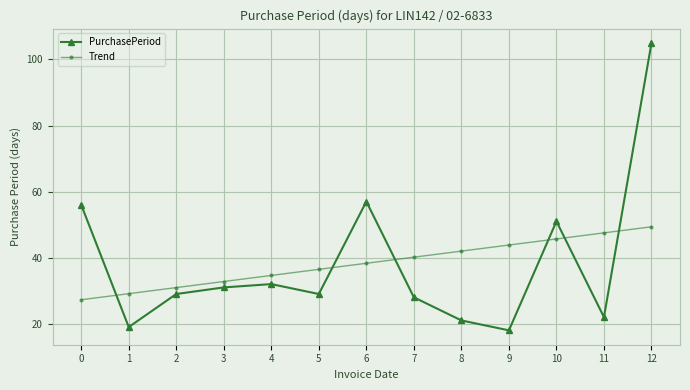

Reading left to right, extract all data points from this chart.

PurchasePeriod: 0=56.0	1=19.0	2=29.0	3=31.0	4=32.0	5=29.0	6=57.0	7=28.0	8=21.0	9=18.0	10=51.0	11=22.0	12=105.0
Trend: 0=27.3	1=29.1	2=30.9	3=32.8	4=34.6	5=36.5	6=38.3	7=40.1	8=42.0	9=43.8	10=45.7	11=47.5	12=49.4